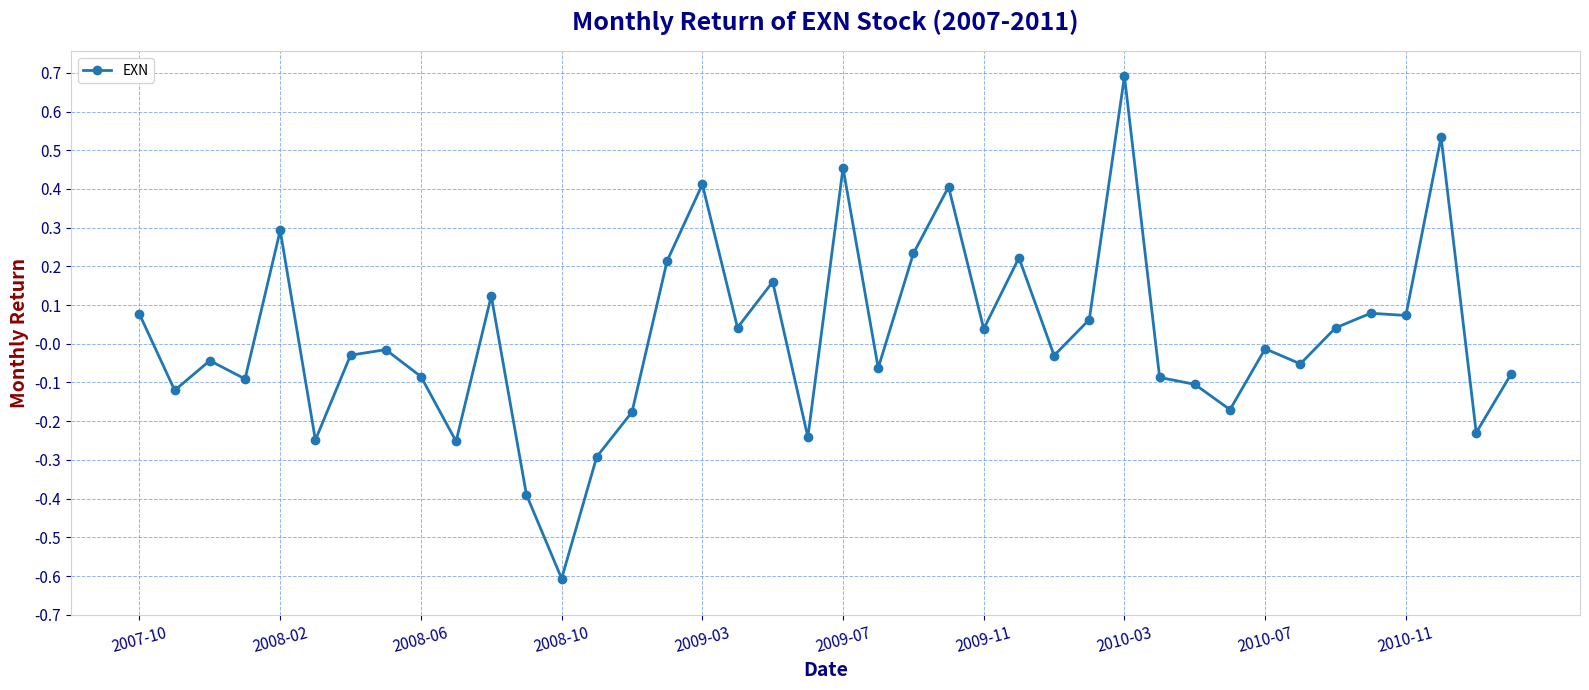

True or false: the data has more than 1 interior local peaks.

True